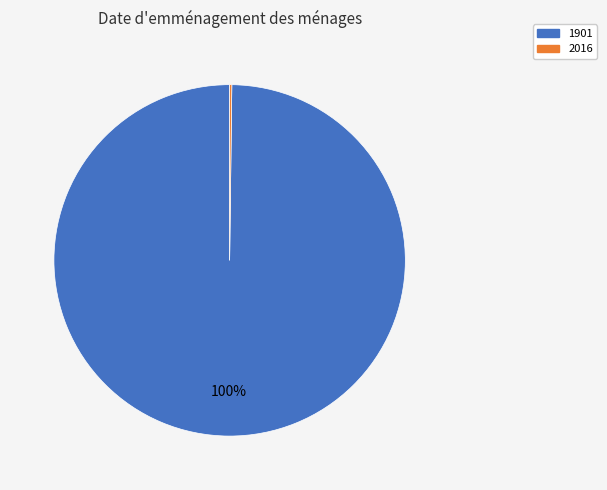

Which category has the biggest portion of the pie?

1901